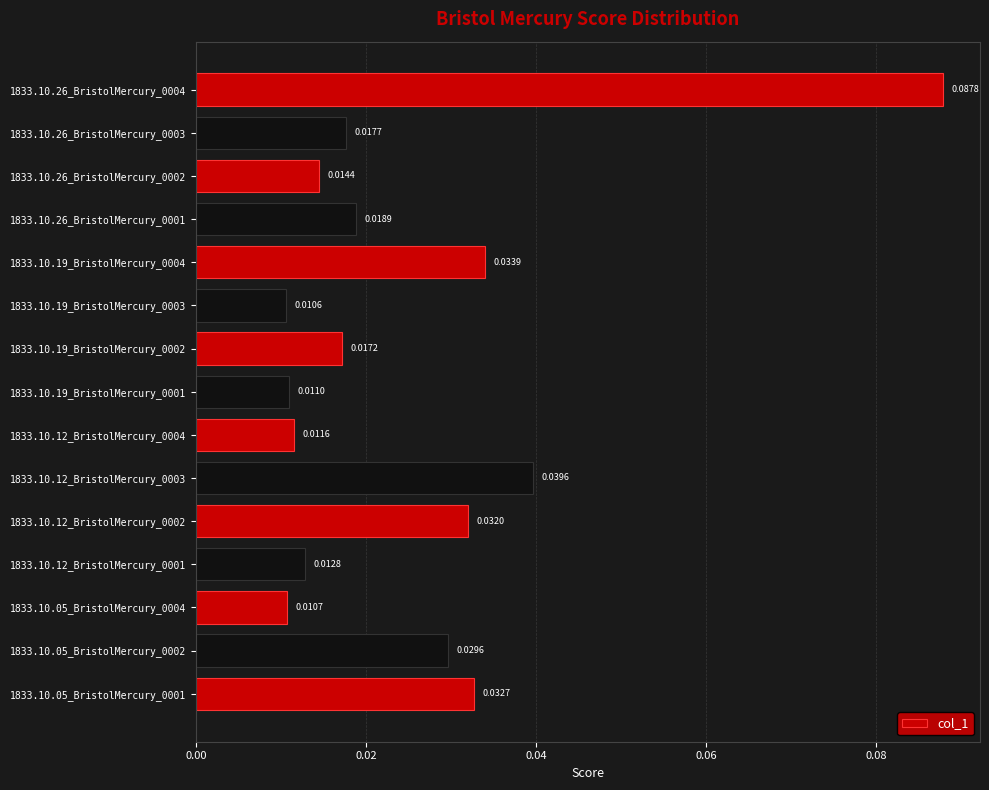

Between 1833.10.26_BristolMercury_0002 and 1833.10.12_BristolMercury_0003, which is larger?

1833.10.12_BristolMercury_0003